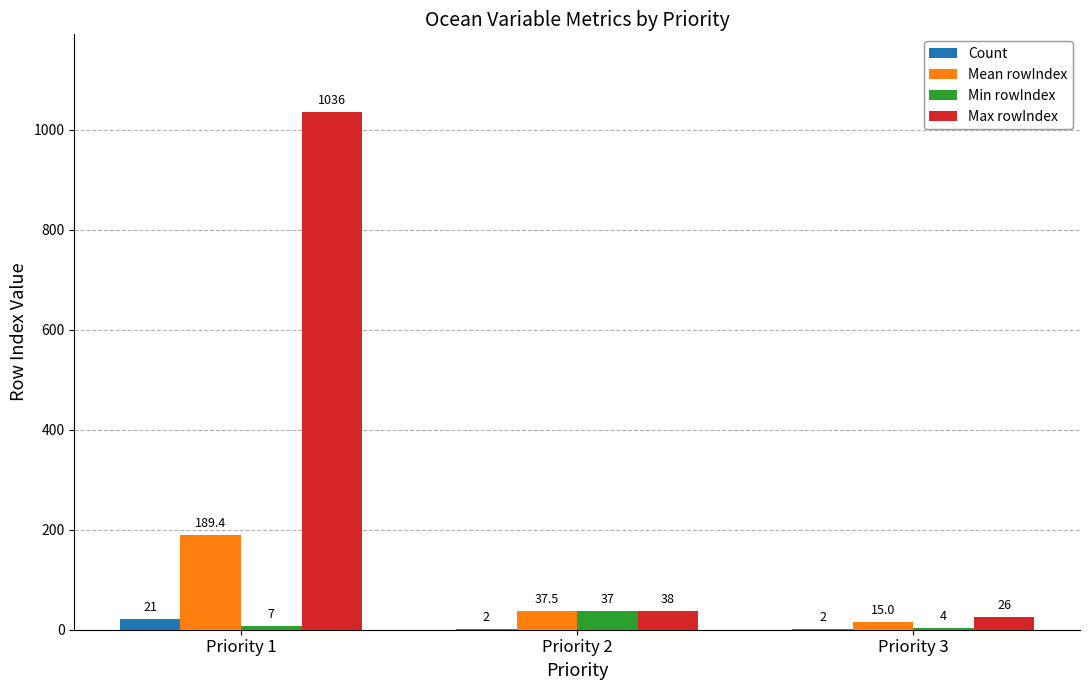

At which label does Min rowIndex reach its peak?

Priority 2